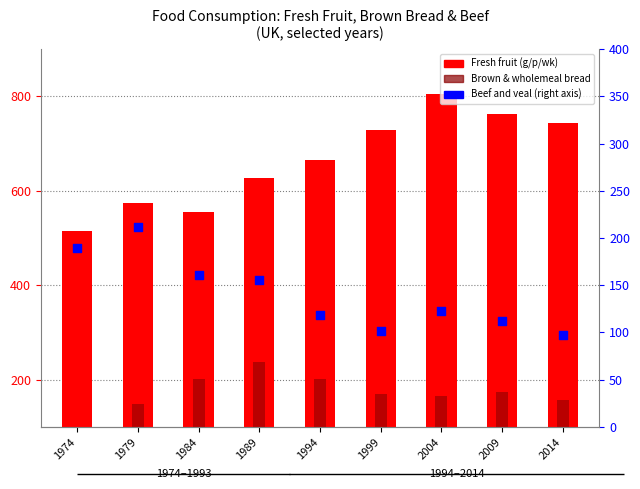

Which series contains the lowest Y value?

Brown and wholemeal bread